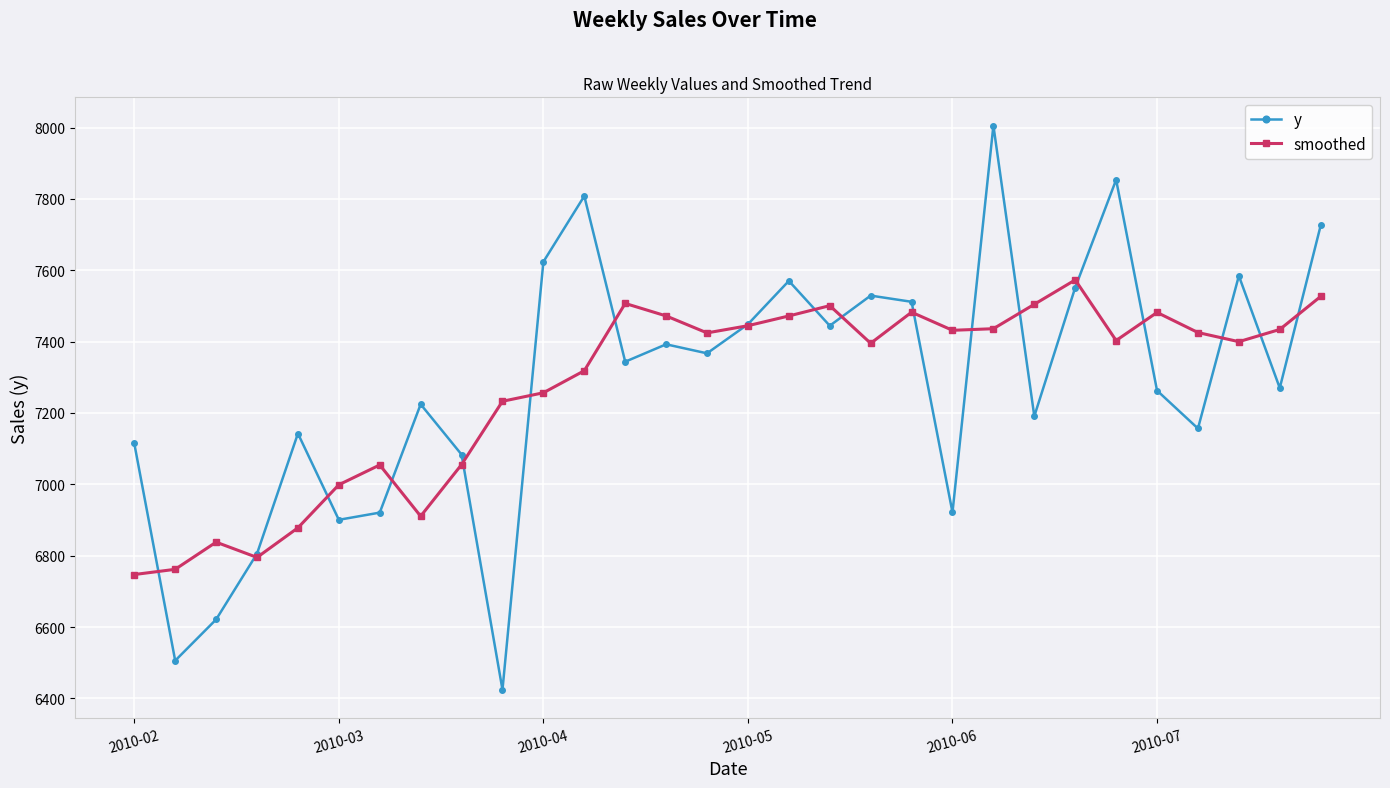

What is the value of the y point at the 6th from the left?

6900.6